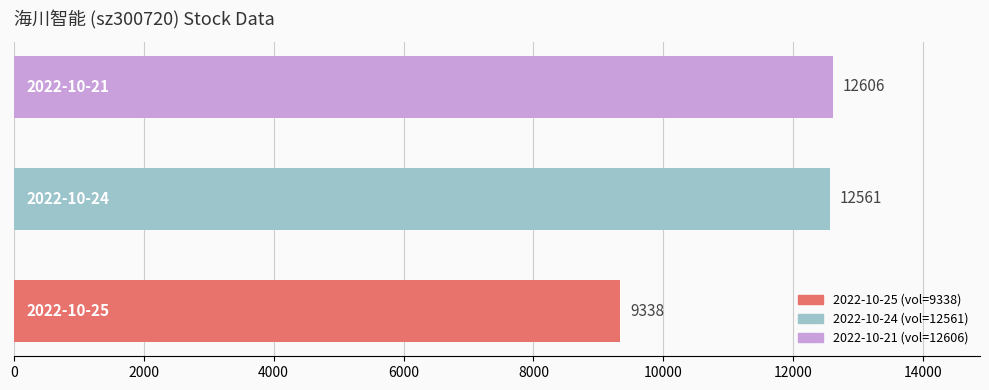

How many series are shown in this chart?

1